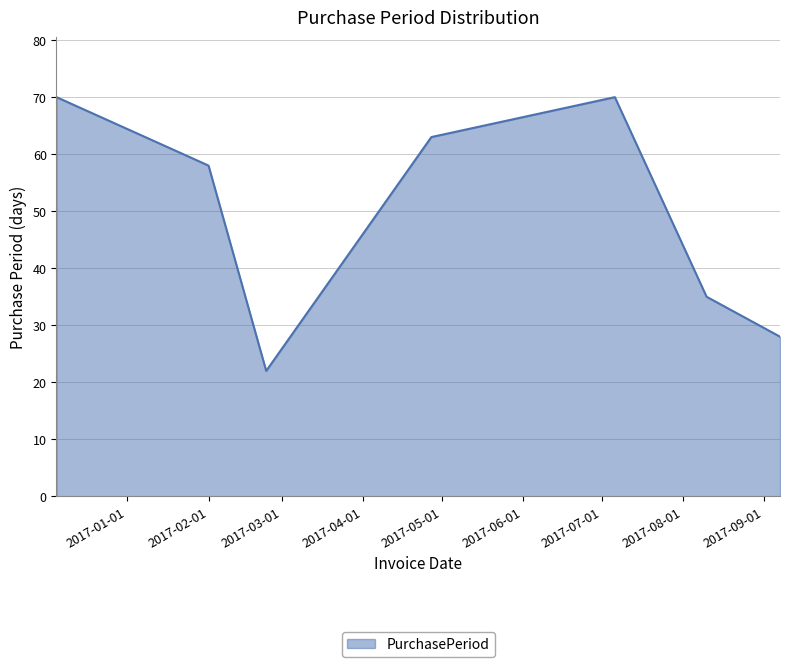

True or false: there are more than 0 points higher than both neighbors.

True